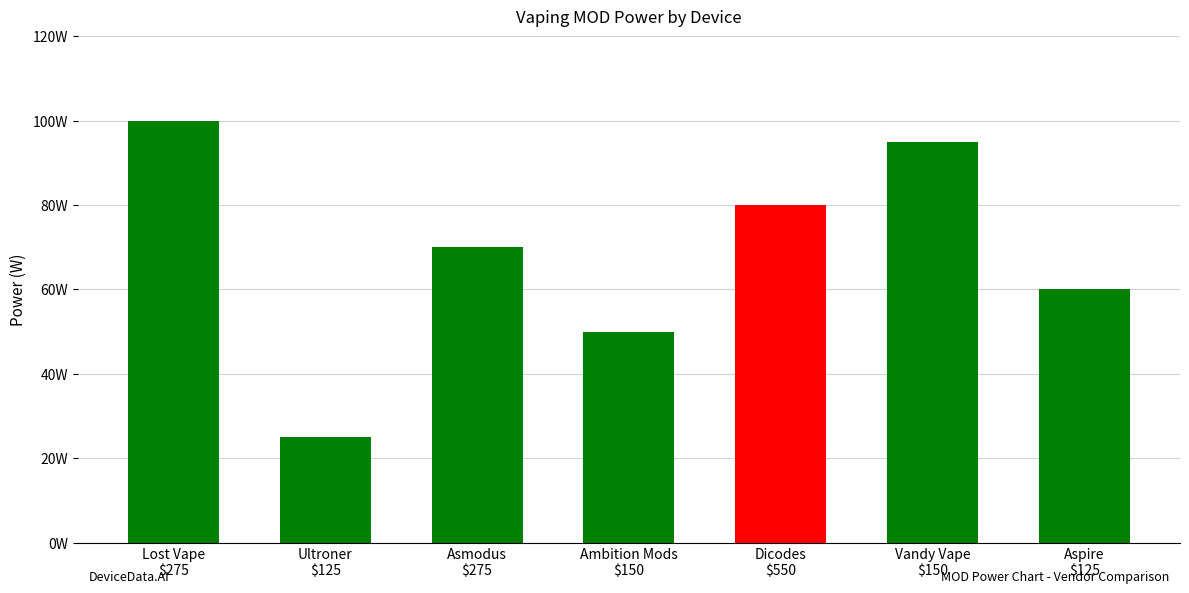

At which label does the data first exceed 70?

Lost Vape
$275